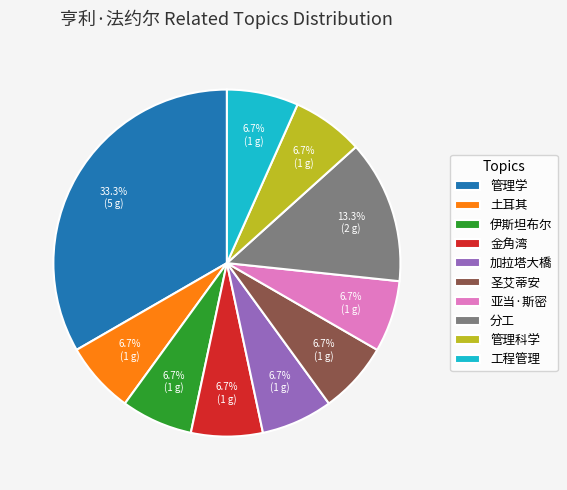

Combined, do 管理学 and 亚当·斯密 account for over 50%?

No